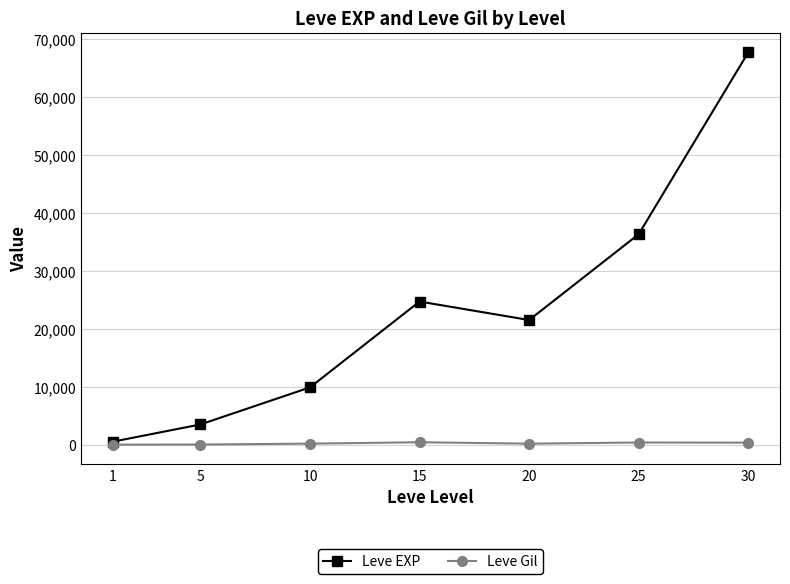

How many data points in Leve Gil are less than 293?

3